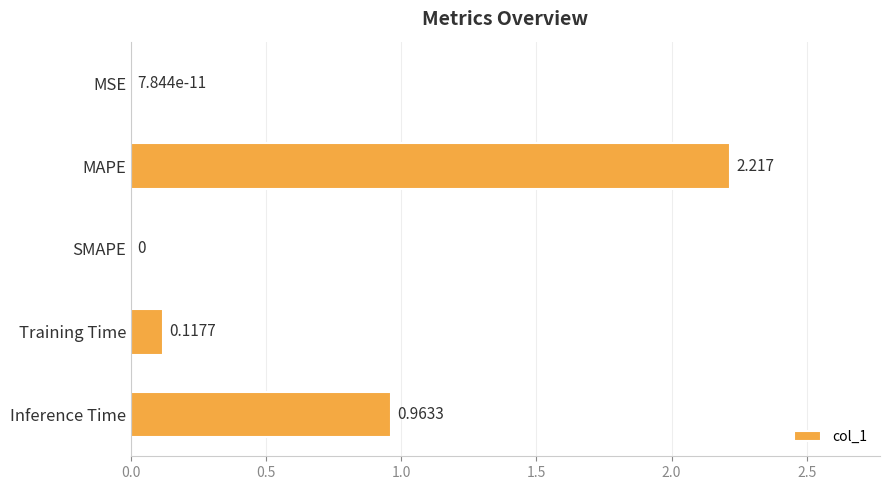

Which has a higher value, Inference Time or Training Time?

Inference Time